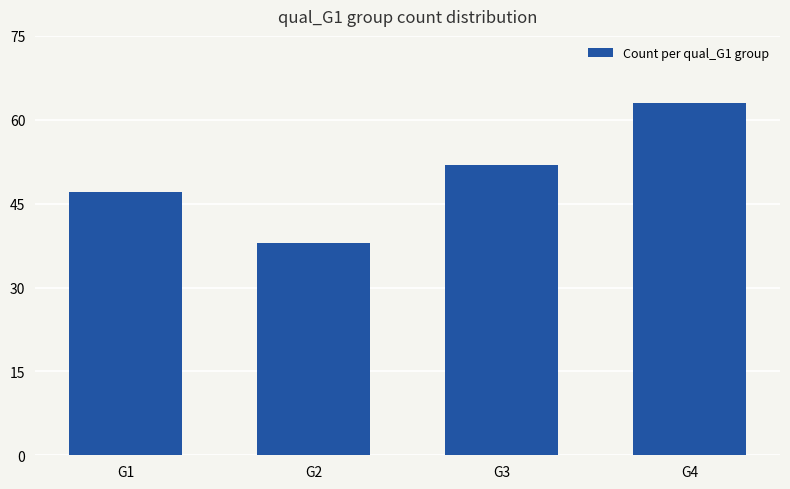

How many data points are less than 52?

2